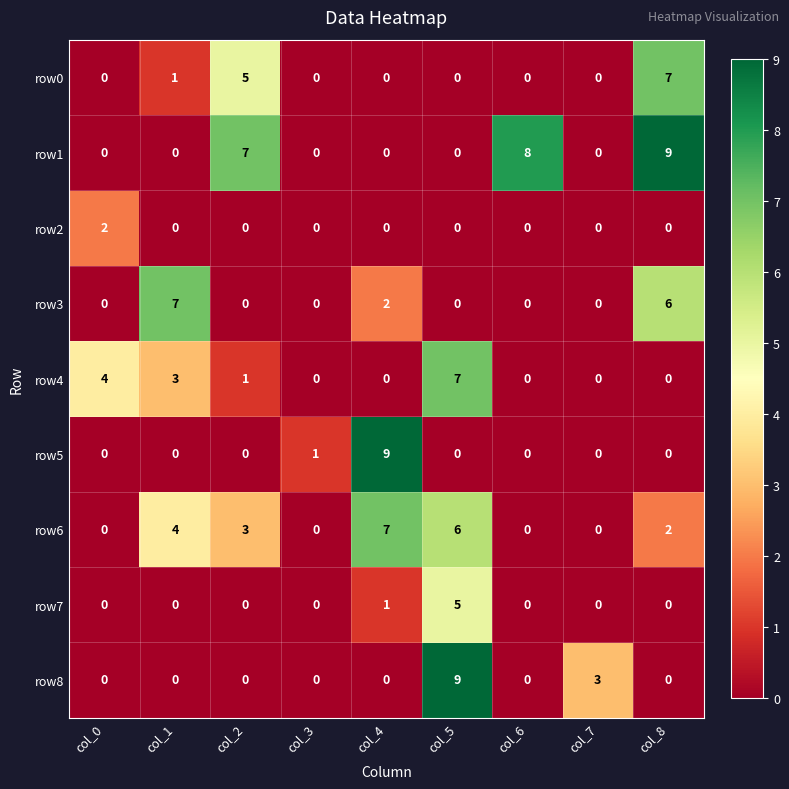

Is it true that row3 equals 0 at col_3?

True